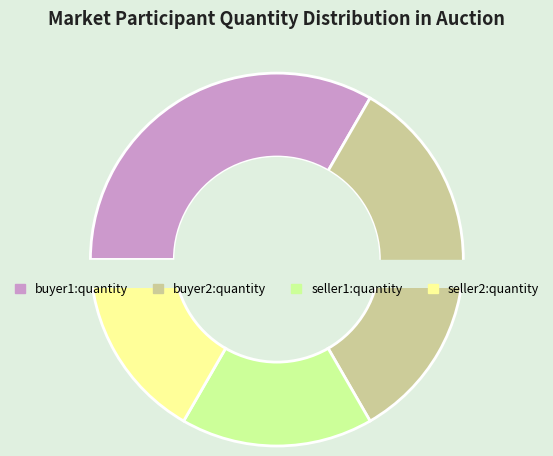

What is the difference between the highest and lowest values at 15?

5